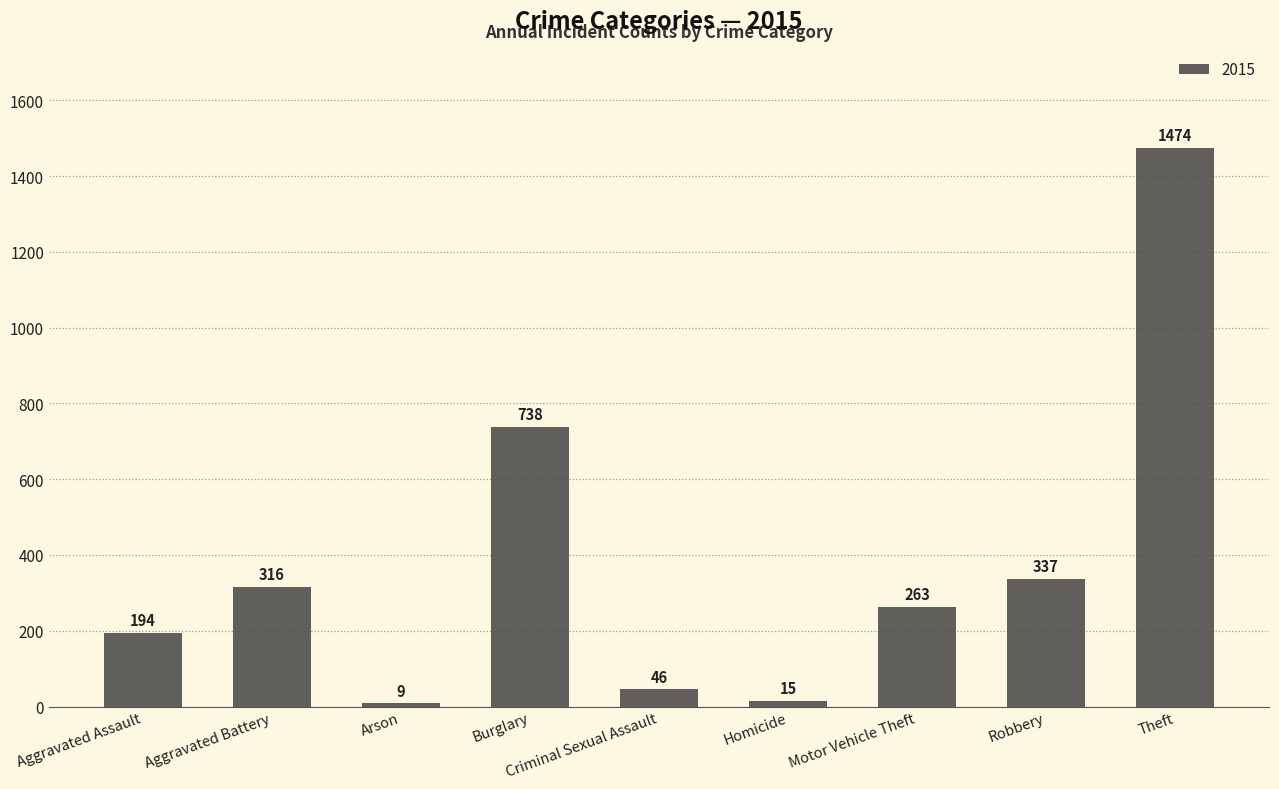

Rank the categories by value from lowest to highest.

Arson, Homicide, Criminal Sexual Assault, Aggravated Assault, Motor Vehicle Theft, Aggravated Battery, Robbery, Burglary, Theft